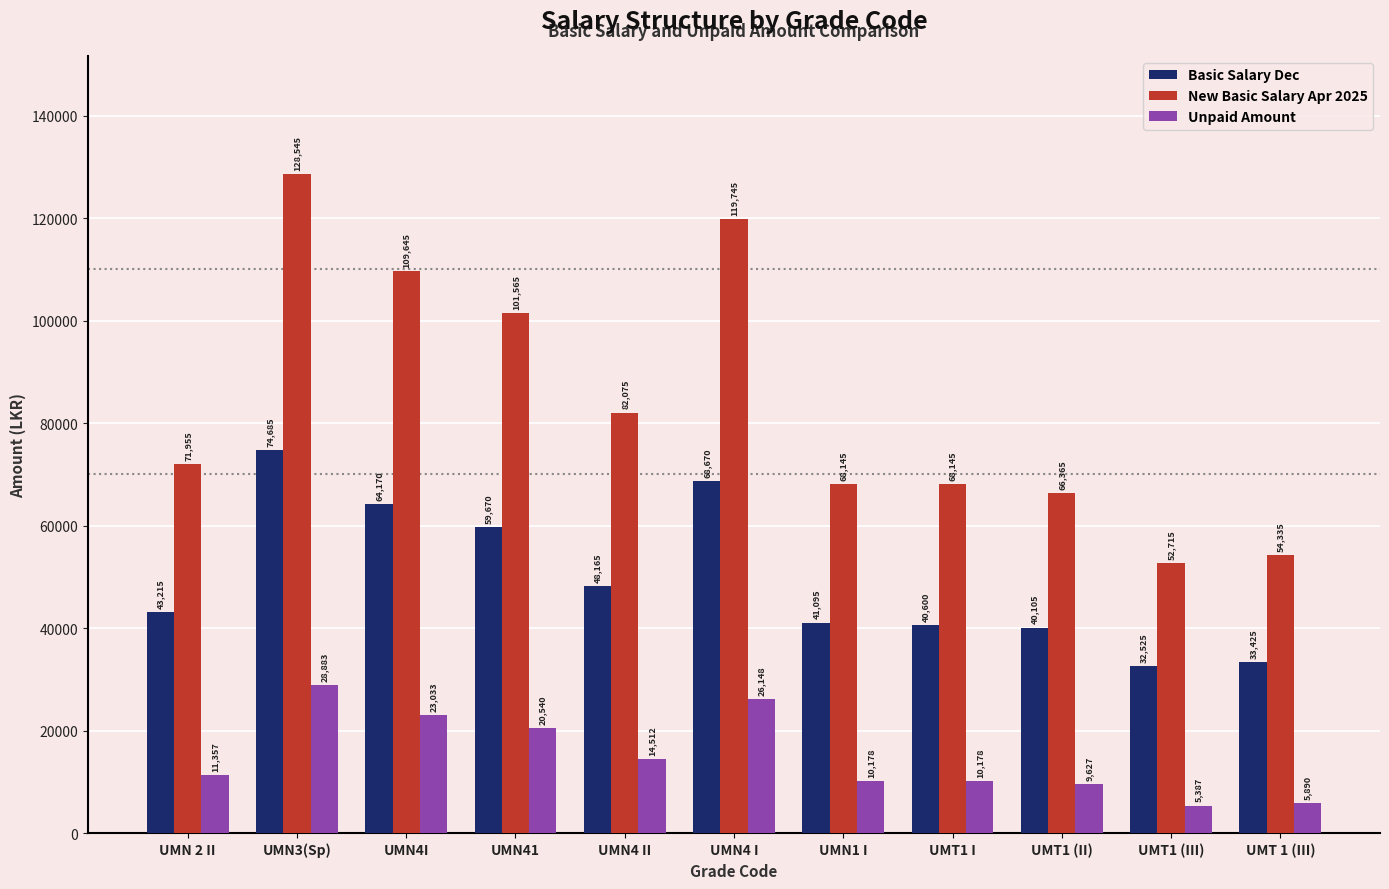

Reading right to left, transcribe all the data shown in this chart.

Basic Salary Dec: UMT 1 (III)=33425	UMT1 (III)=32525	UMT1 (II)=40105	UMT1 I=40600	UMN1 I=41095	UMN4 I=68670	UMN4 II=48165	UMN41=59670	UMN4I=64170	UMN3(Sp)=74685	UMN 2 II=43215
New Basic Salary Apr 2025: UMT 1 (III)=54335	UMT1 (III)=52715	UMT1 (II)=66365	UMT1 I=68145	UMN1 I=68145	UMN4 I=119745	UMN4 II=82075	UMN41=101565	UMN4I=109645	UMN3(Sp)=128545	UMN 2 II=71955
Unpaid Amount: UMT 1 (III)=5890	UMT1 (III)=5387	UMT1 (II)=9627	UMT1 I=10178	UMN1 I=10178	UMN4 I=26148	UMN4 II=14512	UMN41=20540	UMN4I=23033	UMN3(Sp)=28883	UMN 2 II=11357